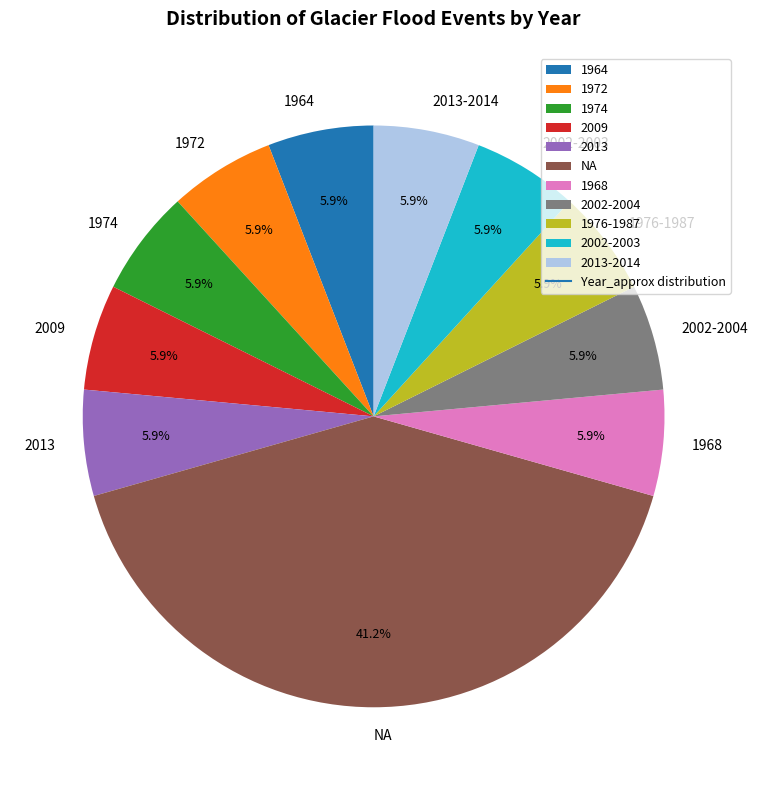

Is it true that 1976-1987 is 17% of the pie?

False